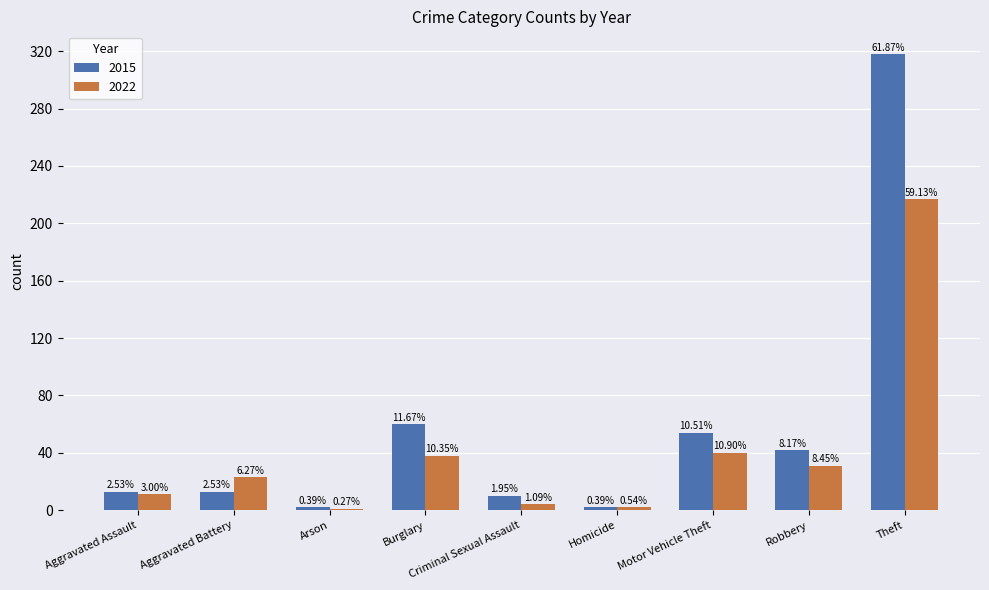

How many groups of bars are there?

9